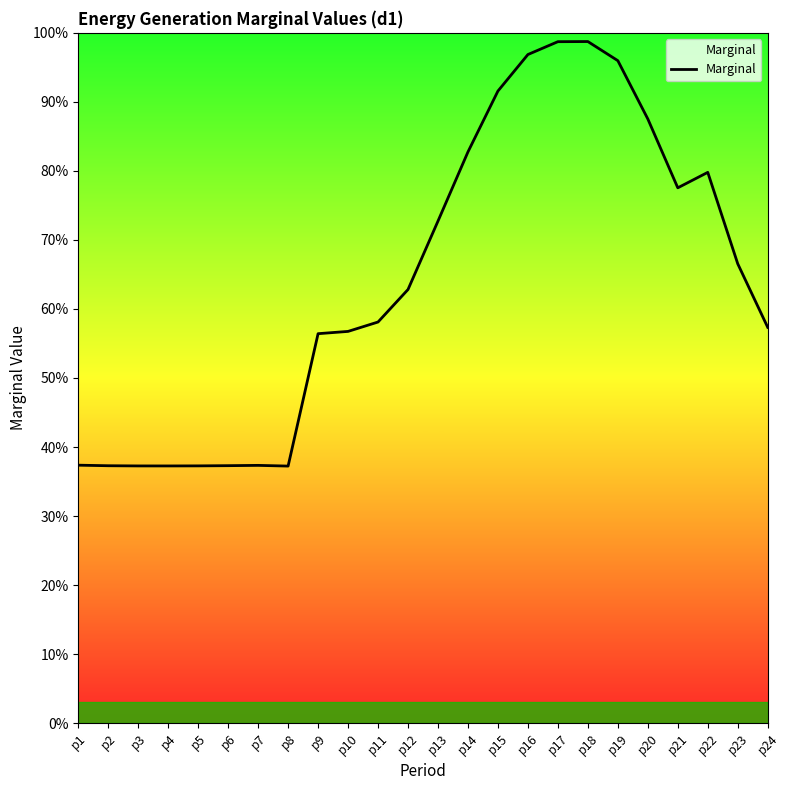

What is the ratio of the value at p17 to the value at p11?

1.7